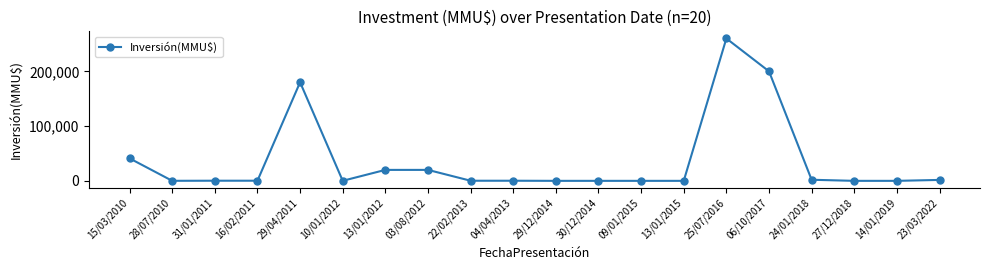

At which category does the chart reach its peak across all series?

25/07/2016